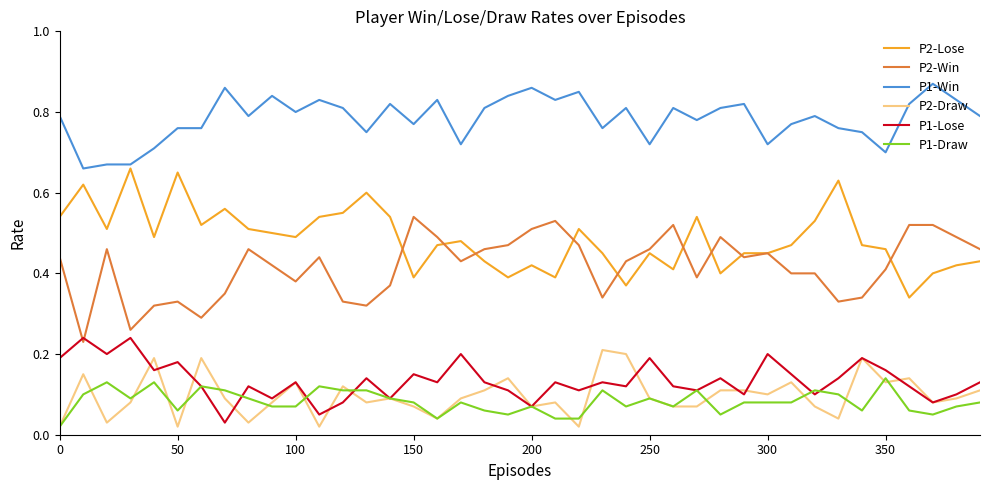

True or false: P1-Win and P2-Draw cross at least once.

False